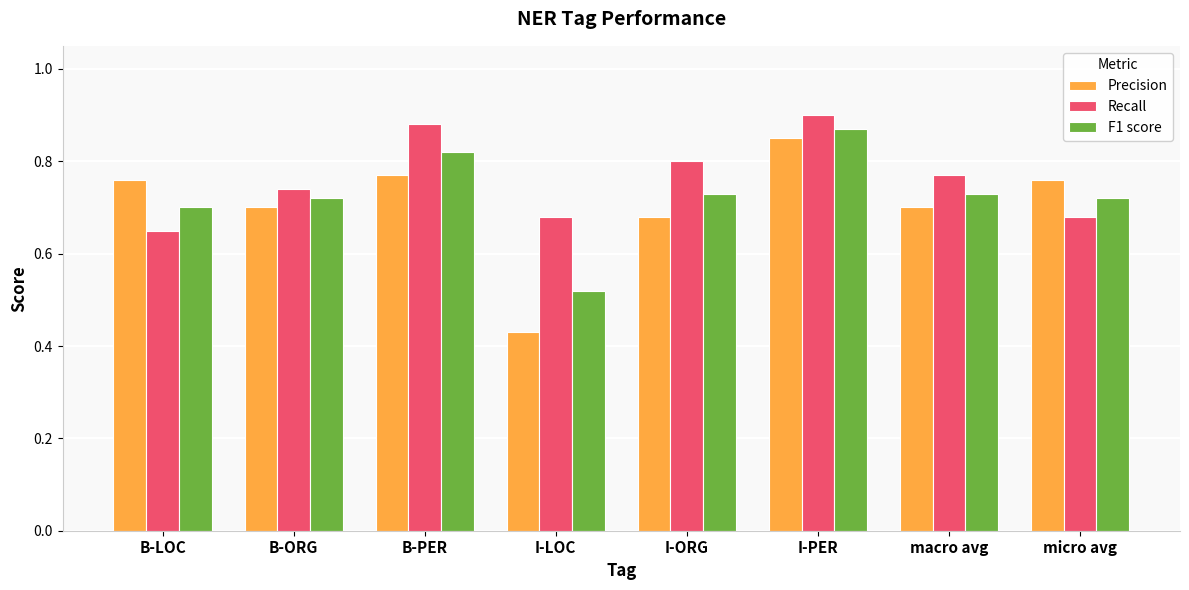

Which label corresponds to the largest value in the chart?

I-PER